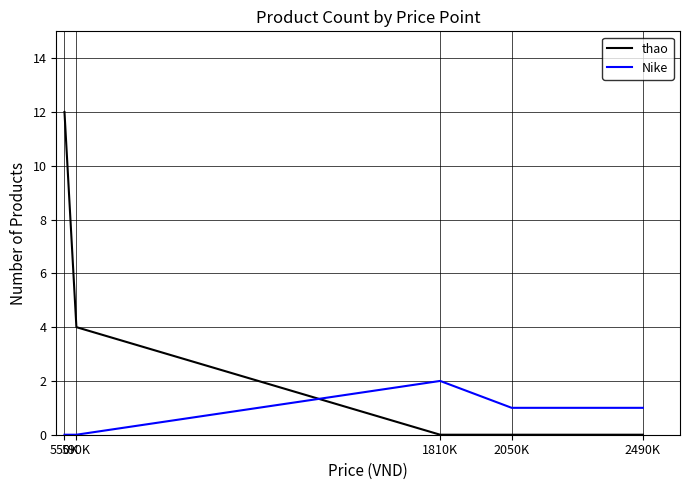

What is the sum of the thao values at 2490K and 550K?

12